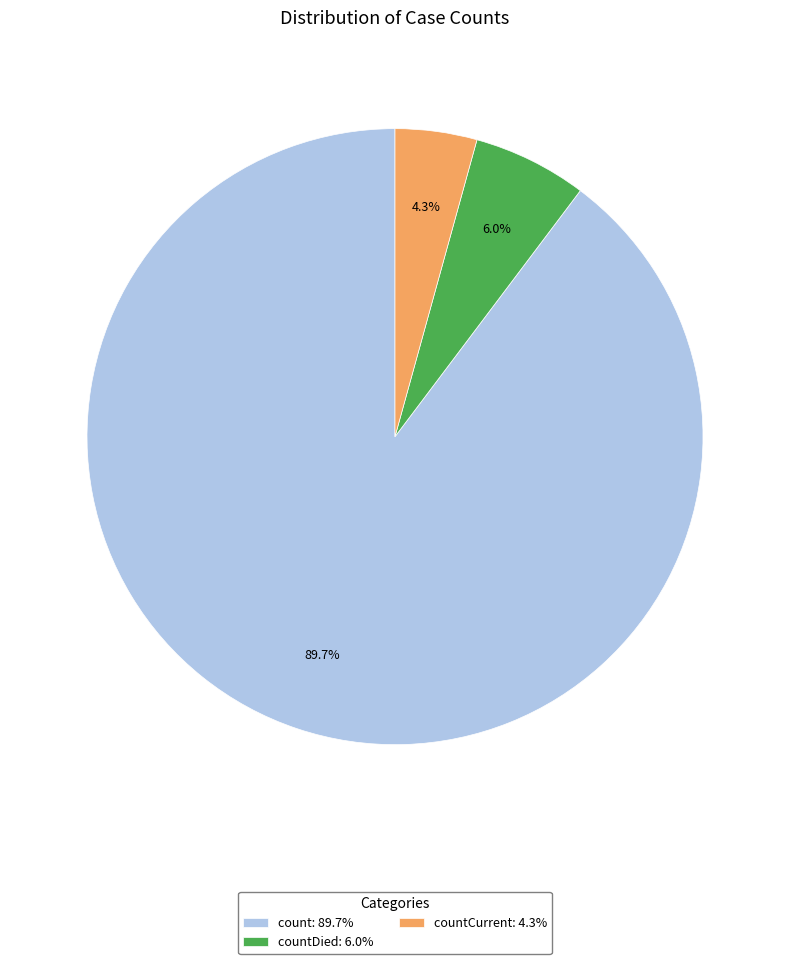

Combined, do countCurrent: 4.3% and countDied: 6.0% account for over 50%?

No